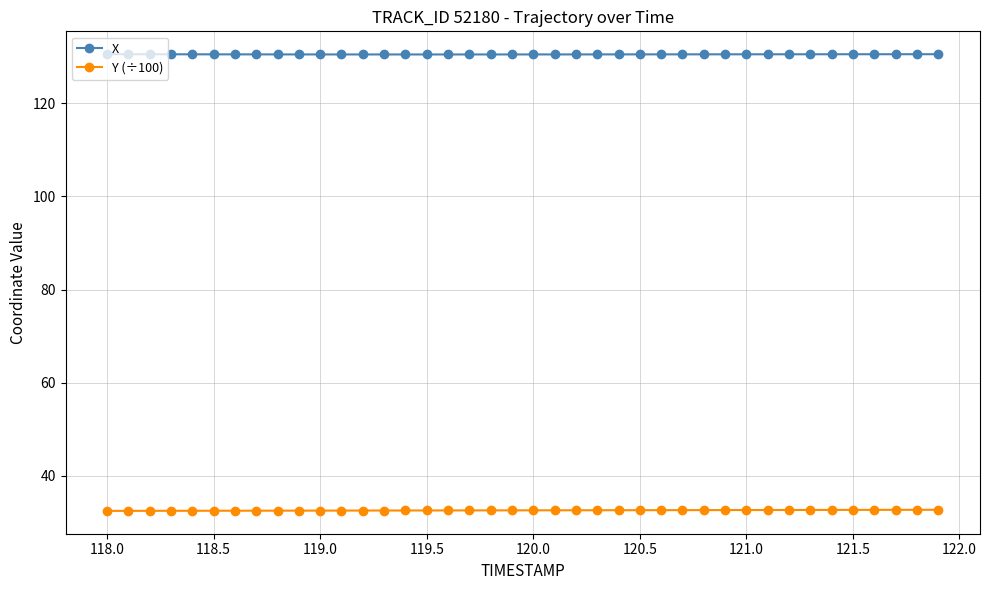

What is the value of the X point at the 25th from the left?

130.5